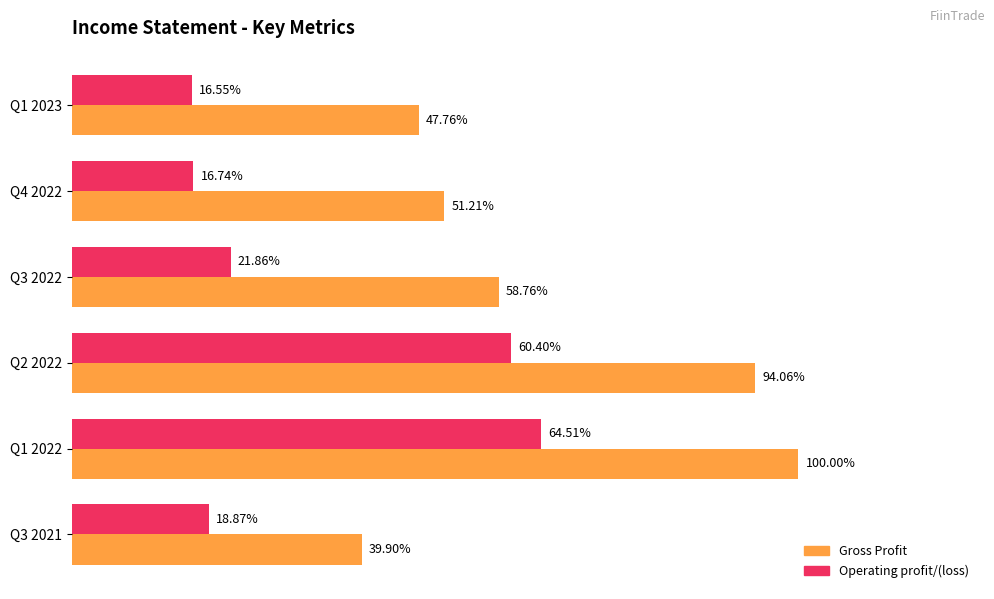

What is the highest value of the Gross Profit series?

1.0